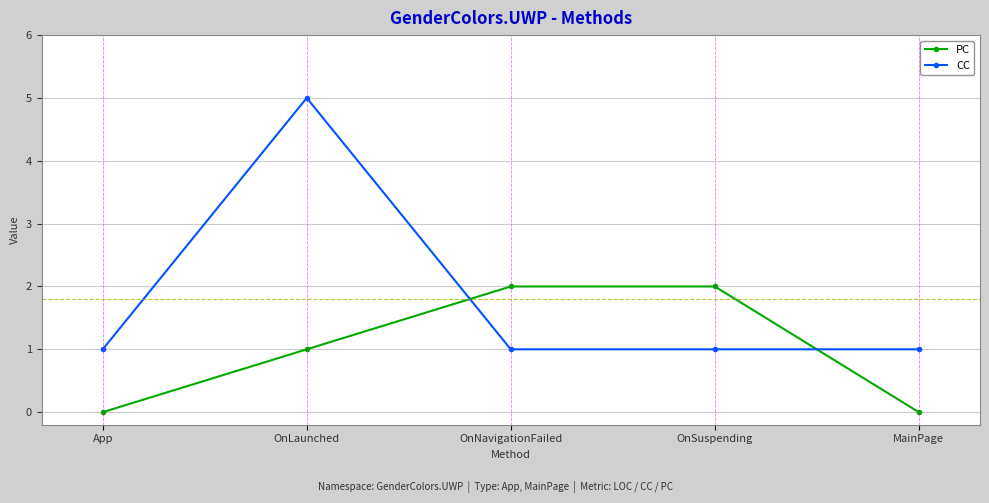

How many lines are shown in the chart?

2